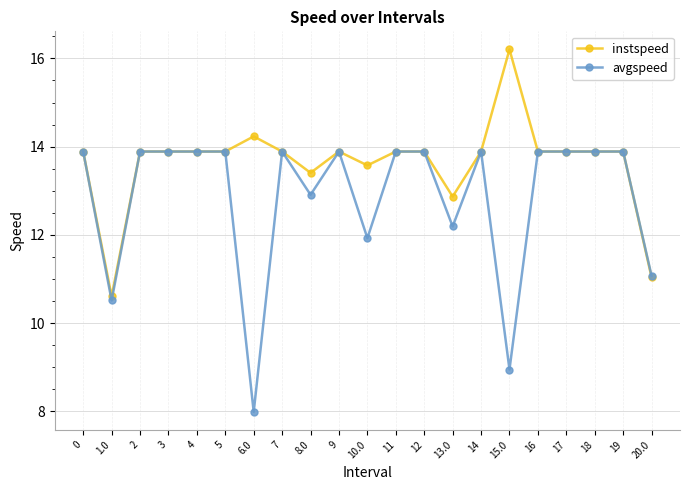

What is the maximum value for instspeed?

16.2